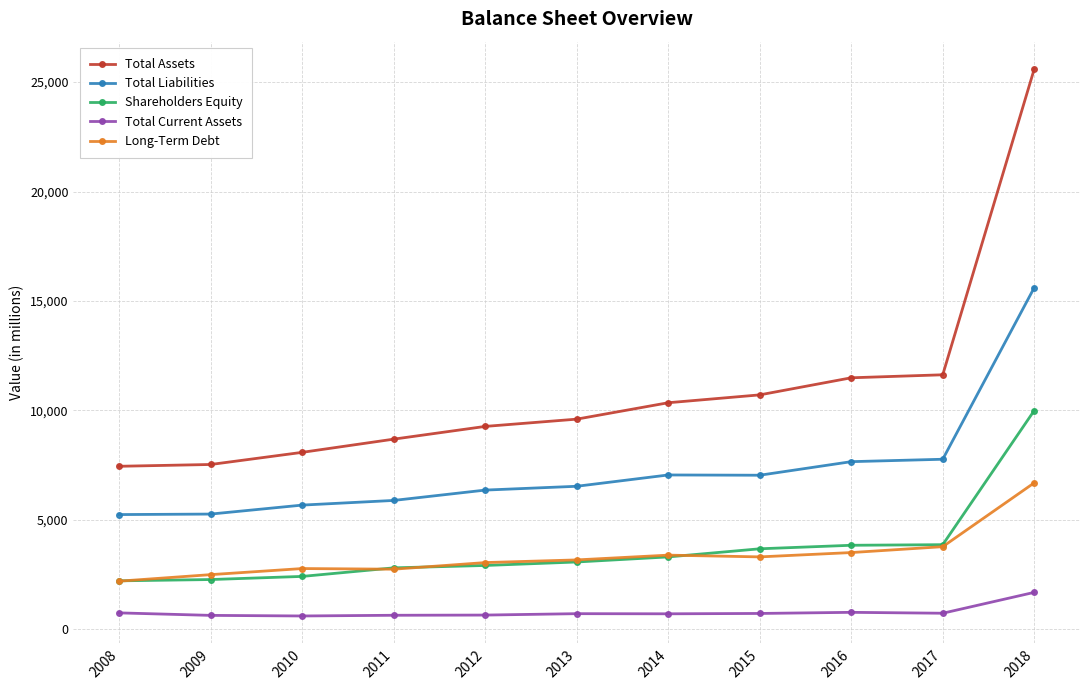

What is the spread (max minus min) of values at 2017?

10897